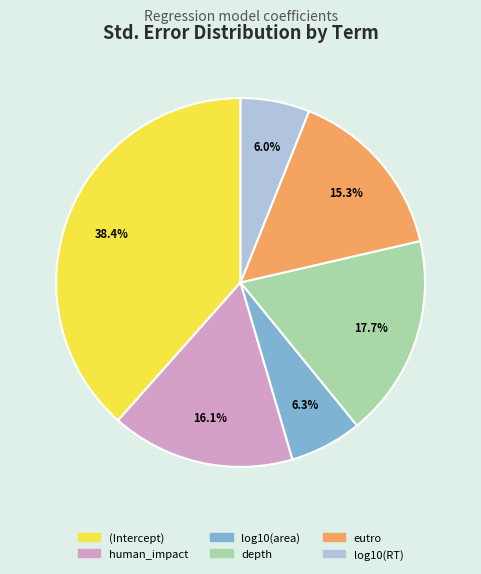

Is depth the majority of the pie?

No